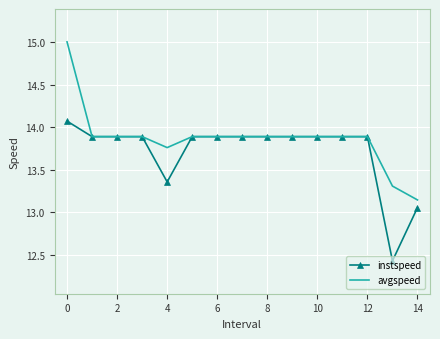

What is the smallest value displayed?

12.4